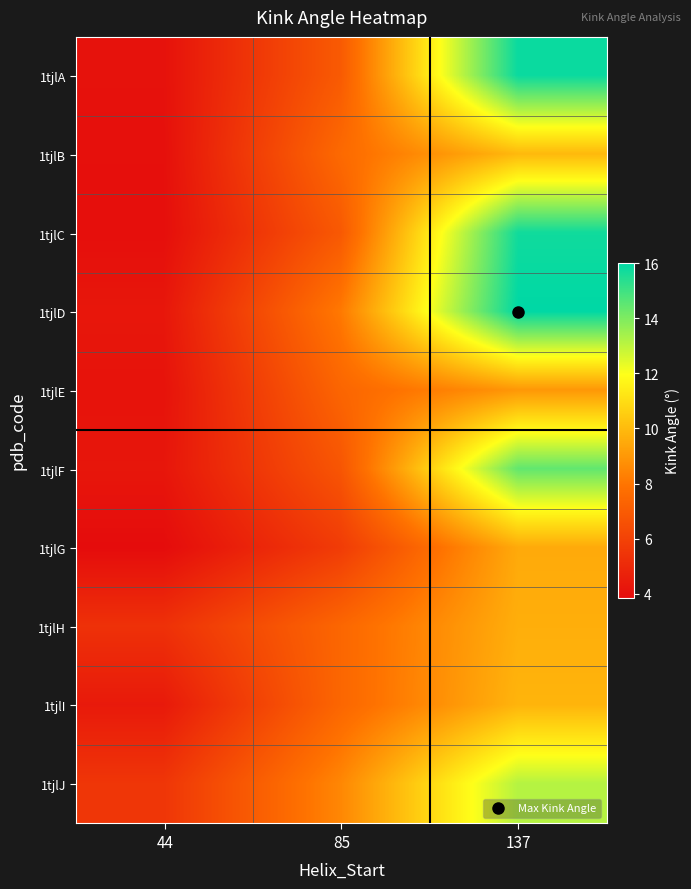

Reading left to right, what are all the values shown in this chart?

1tjlA: 44=4.1	85=7.0	137=15.8
1tjlB: 44=4.0	85=7.6	137=9.9
1tjlC: 44=4.0	85=6.9	137=15.7
1tjlD: 44=4.3	85=8.1	137=16.0
1tjlE: 44=4.1	85=7.4	137=9.0
1tjlF: 44=4.3	85=6.8	137=14.4
1tjlG: 44=3.9	85=5.7	137=9.5
1tjlH: 44=5.3	85=7.5	137=9.6
1tjlI: 44=4.4	85=7.4	137=9.8
1tjlJ: 44=5.5	85=8.5	137=13.1